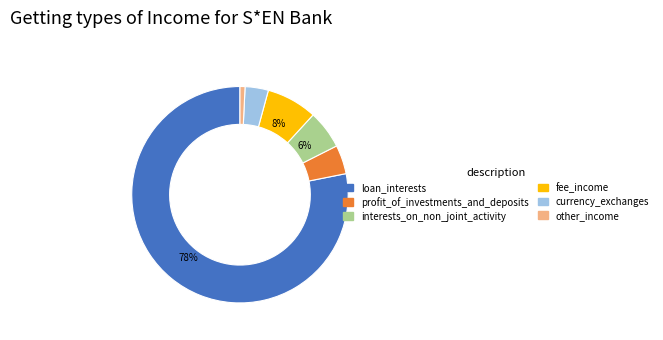

Which slice is the largest?

loan_interests